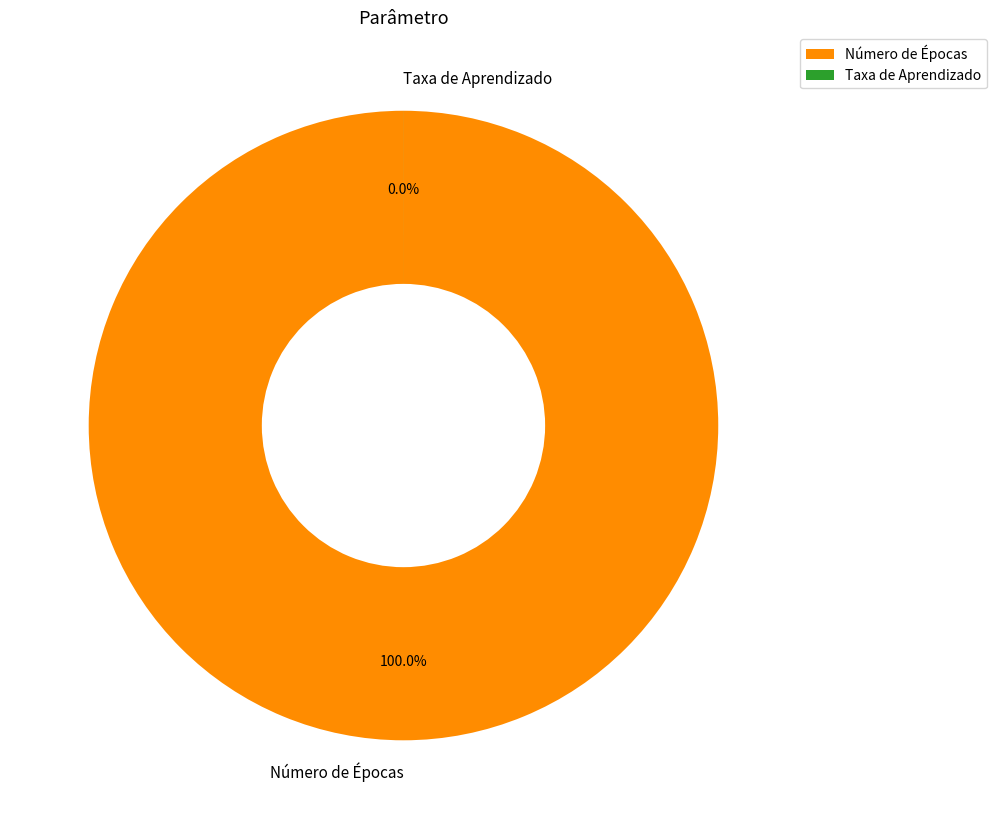

Count the number of slices in the pie.

2